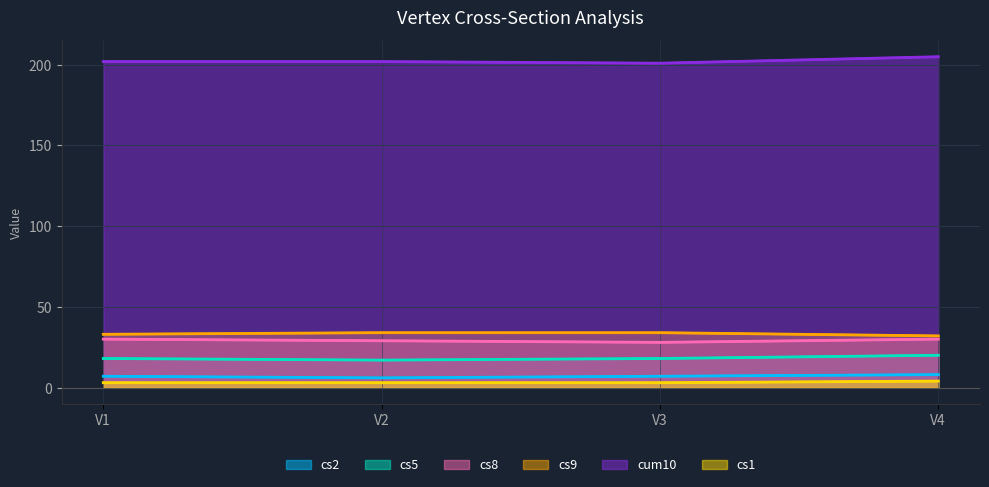

What is the average value of the cs2 series?

7